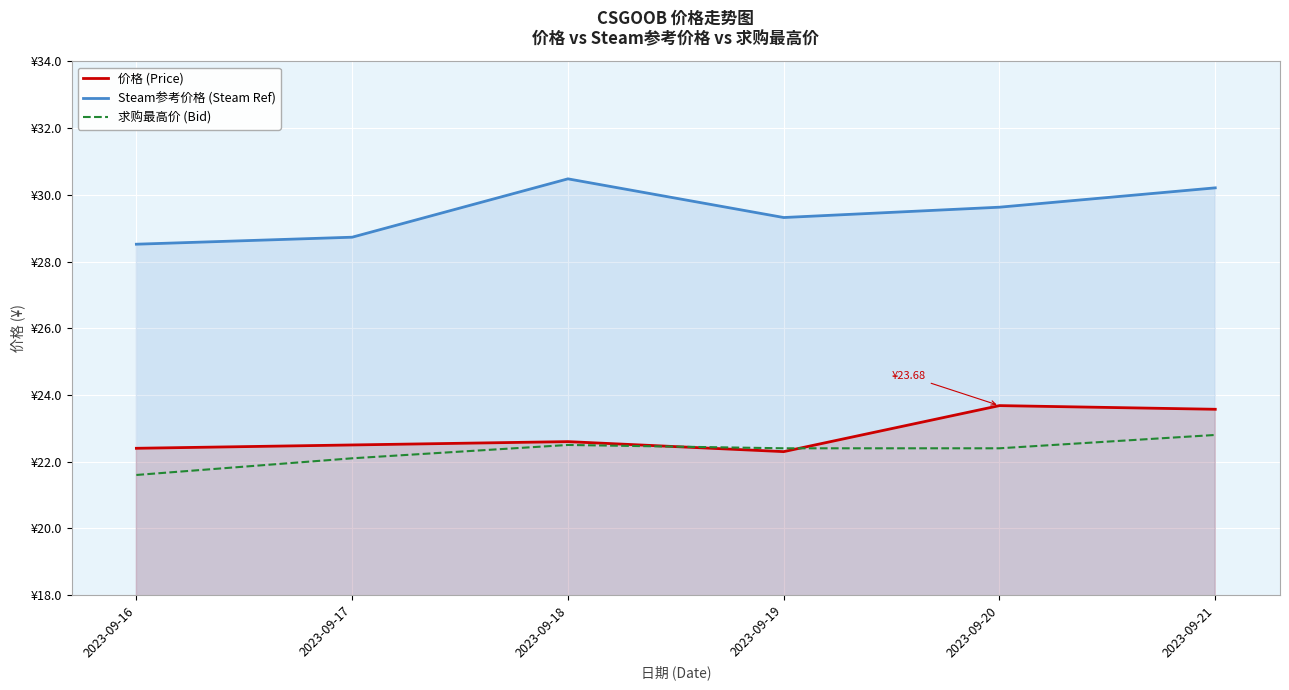

Which series ends up on top after the final intersection of 价格 (Price) and 求购最高价 (Bid)?

价格 (Price)